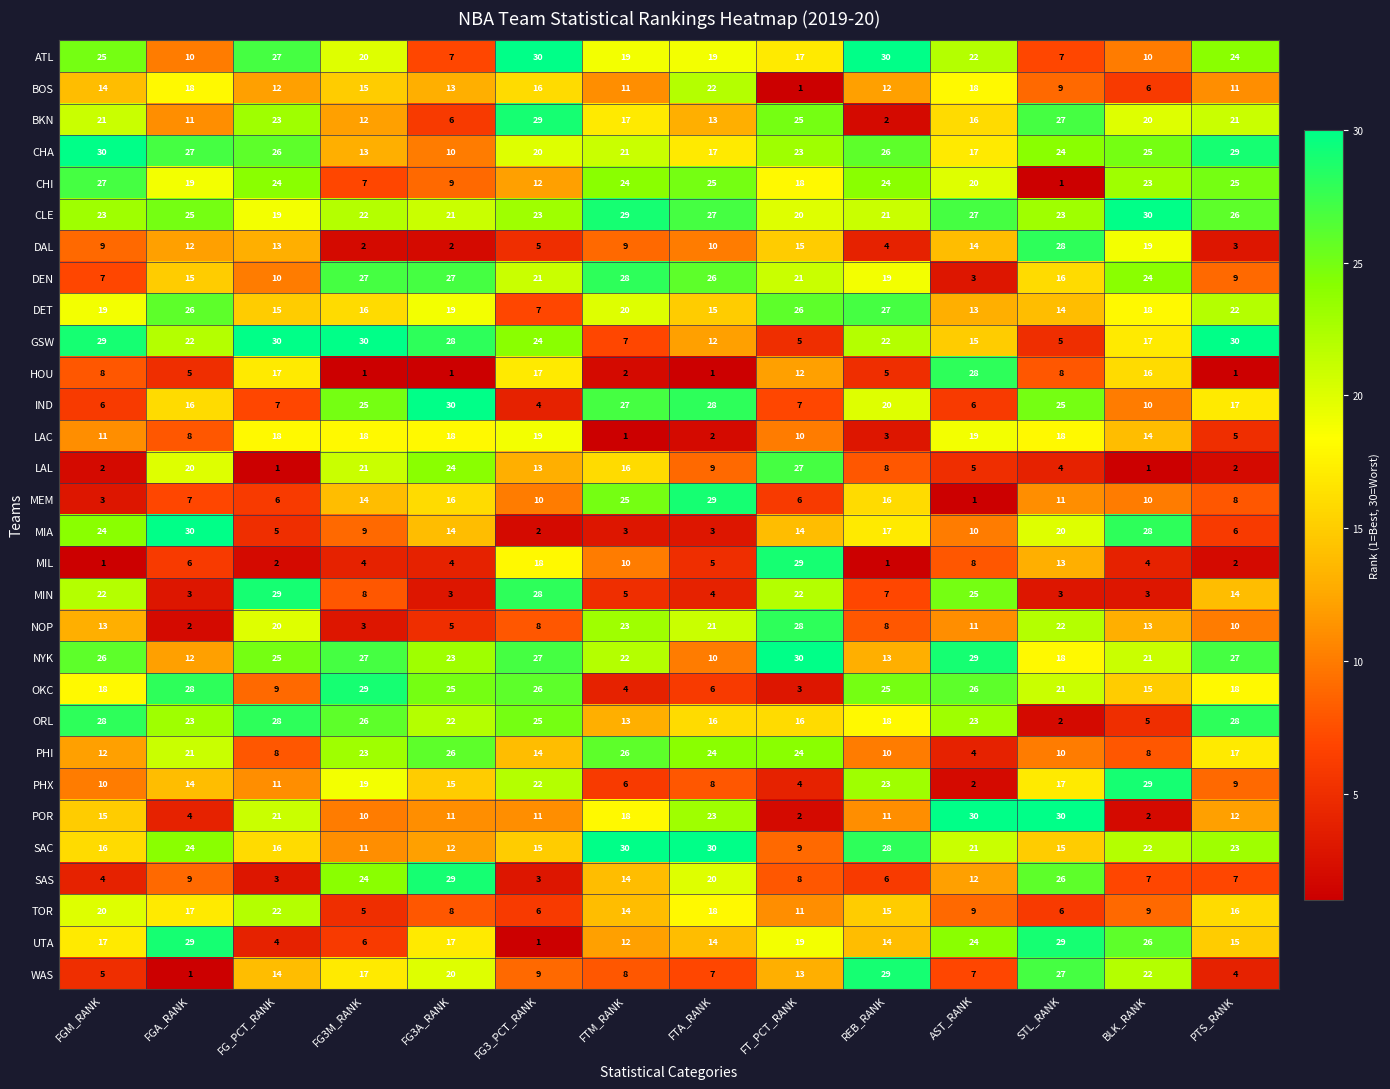

What is the maximum value for MIL?

29